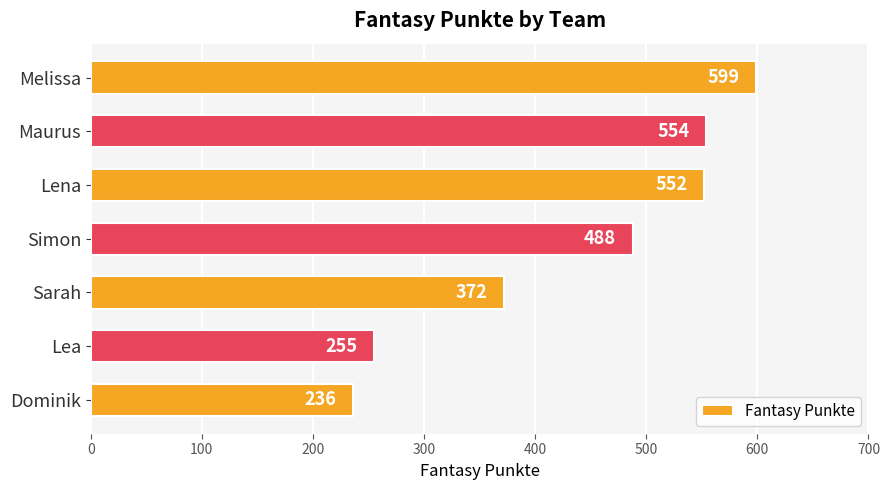

What is the difference between the maximum and minimum values?

363